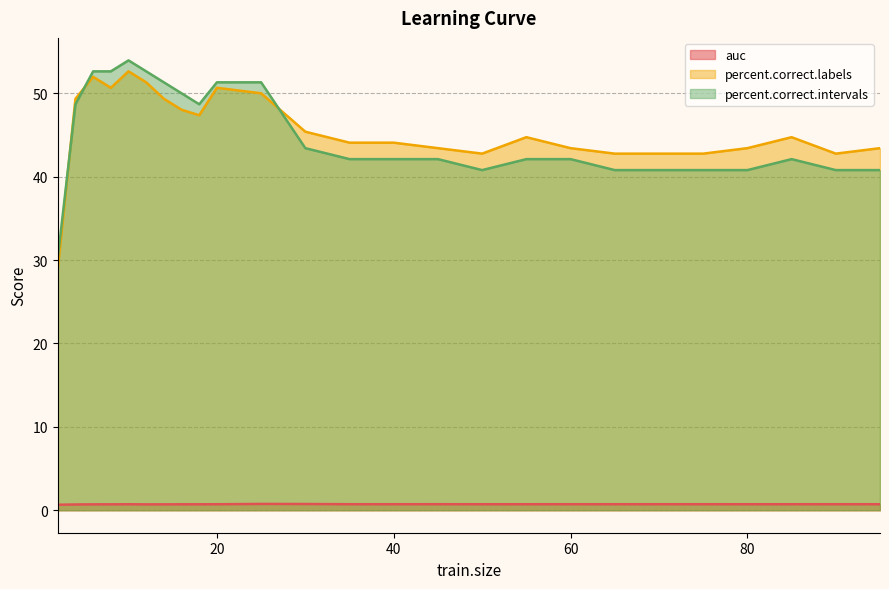

Reading right to left, list all the values displayed in this chart.

auc: 0.7	0.7	0.7	0.7	0.7	0.7	0.7	0.7	0.7	0.7	0.7	0.7	0.7	0.7	0.8	0.7	0.7	0.7	0.7	0.7	0.7	0.7	0.7	0.7	0.7
percent.correct.labels: 43.4	42.8	44.7	43.4	42.8	42.8	42.8	43.4	44.7	42.8	43.4	44.1	44.1	45.4	50.0	50.7	47.4	48.0	49.3	51.3	52.6	50.7	52.0	49.3	28.9
percent.correct.intervals: 40.8	40.8	42.1	40.8	40.8	40.8	40.8	42.1	42.1	40.8	42.1	42.1	42.1	43.4	51.3	51.3	48.7	50.0	51.3	52.6	53.9	52.6	52.6	48.7	30.3